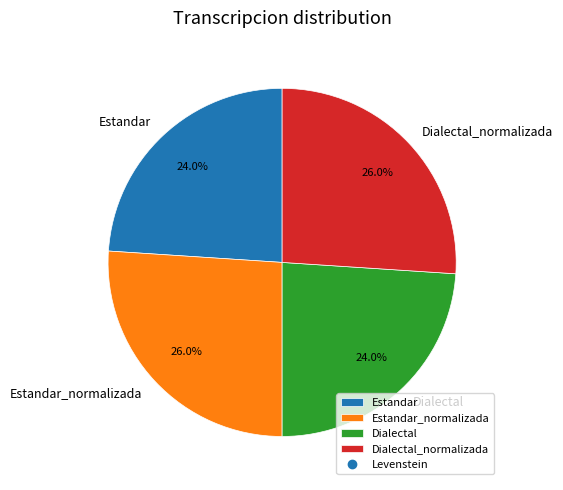

What percentage do Estandar_normalizada and Dialectal together represent?

50.0%